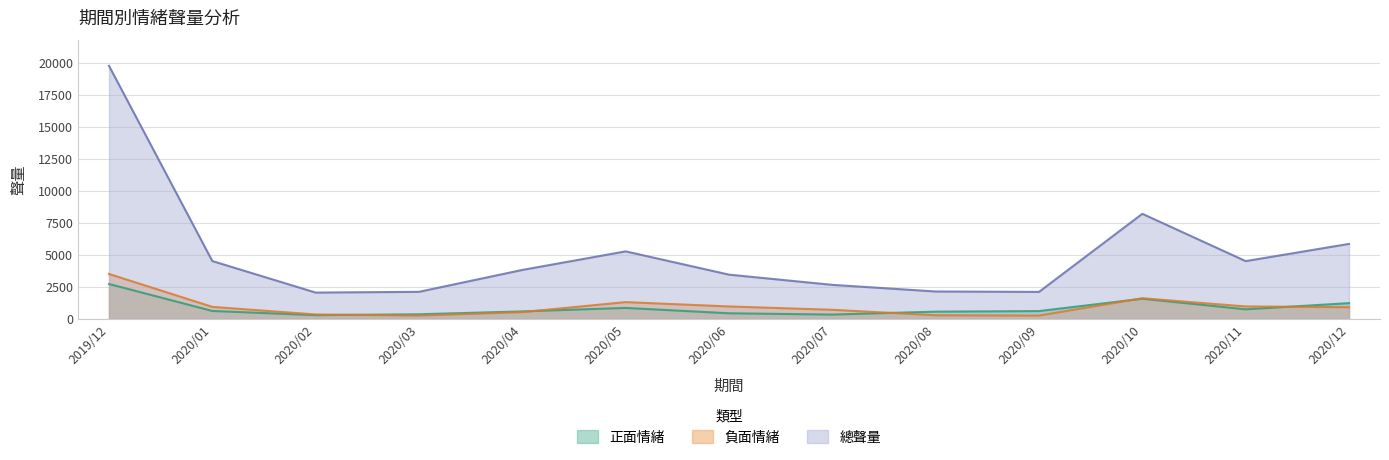

How many data points in 正面情緒 are less than 619?

6